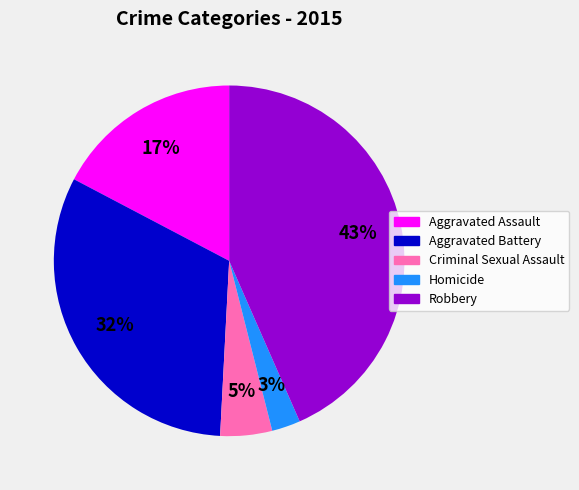

Is it true that Homicide is 3% of the pie?

True